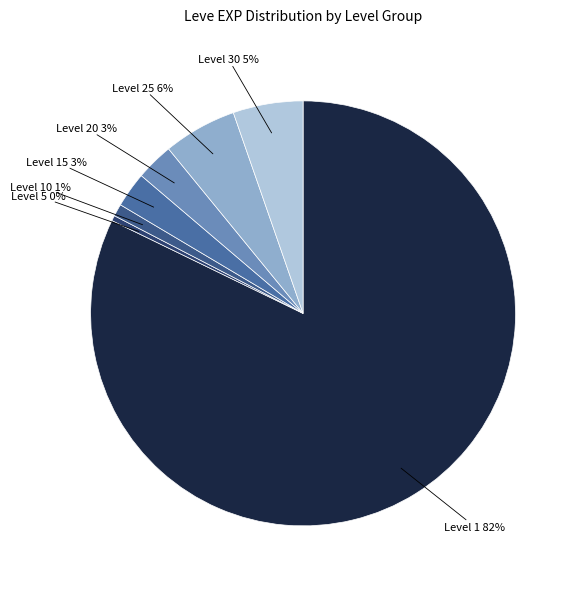

To the nearest percent, what is the difference between the largest and smallest slice percentages?

82%